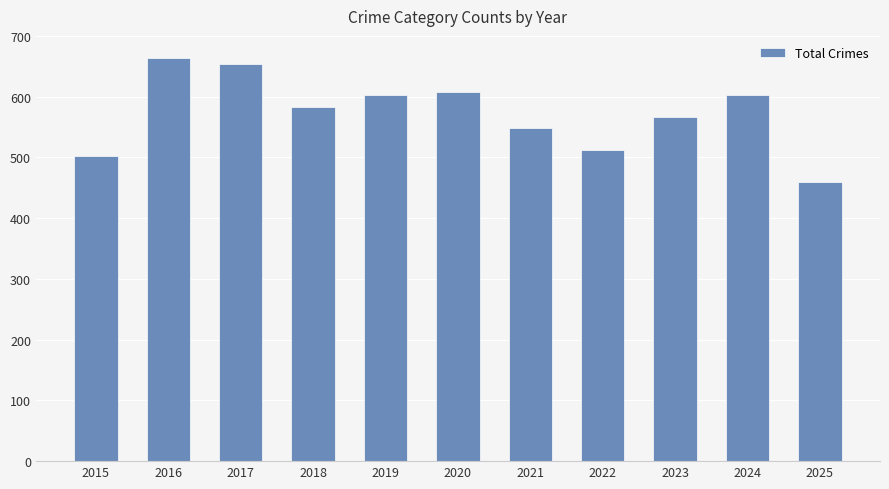

The value at 2023 is 567. True or false?

True